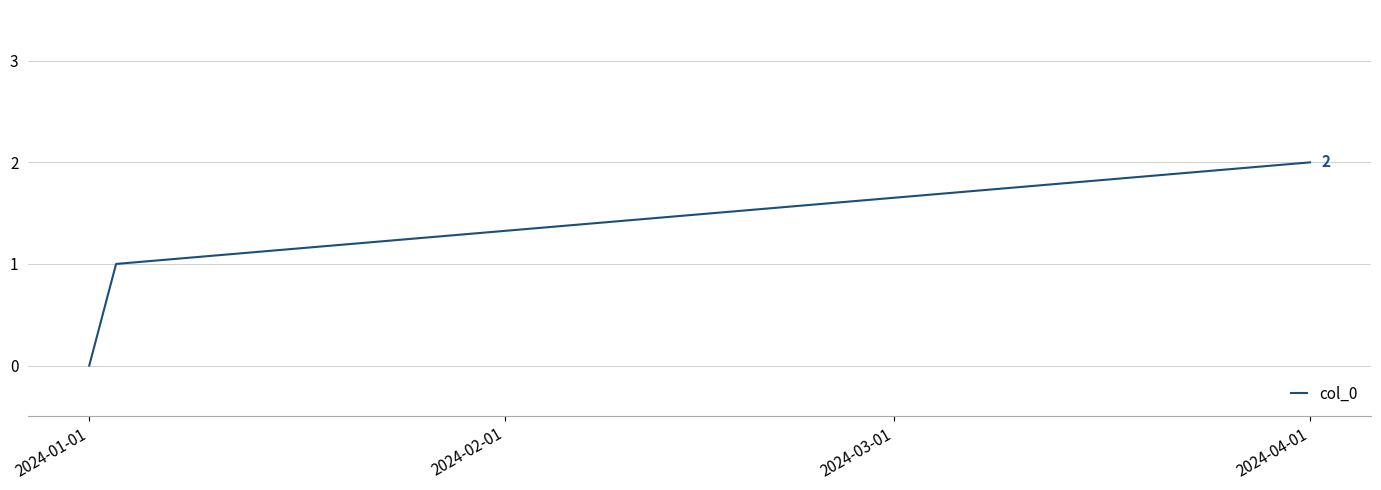

What is the sum of all values?

3